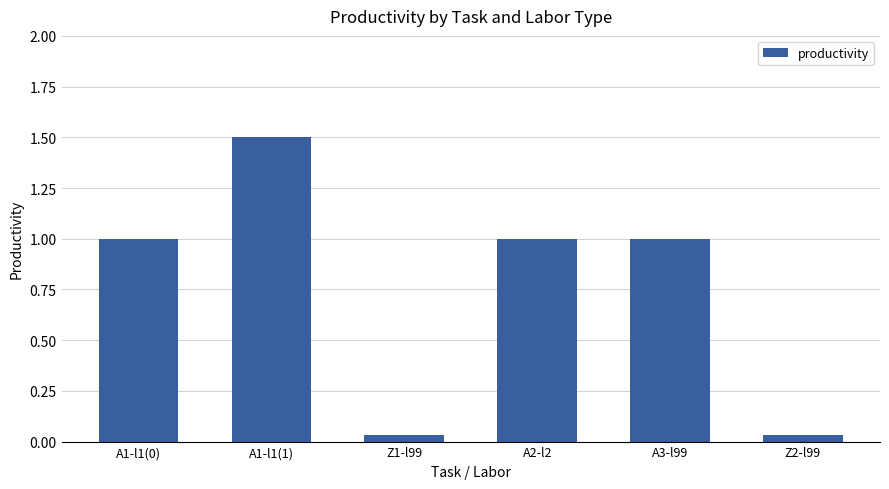

The value at A1-l1(1) is 1.5. True or false?

True